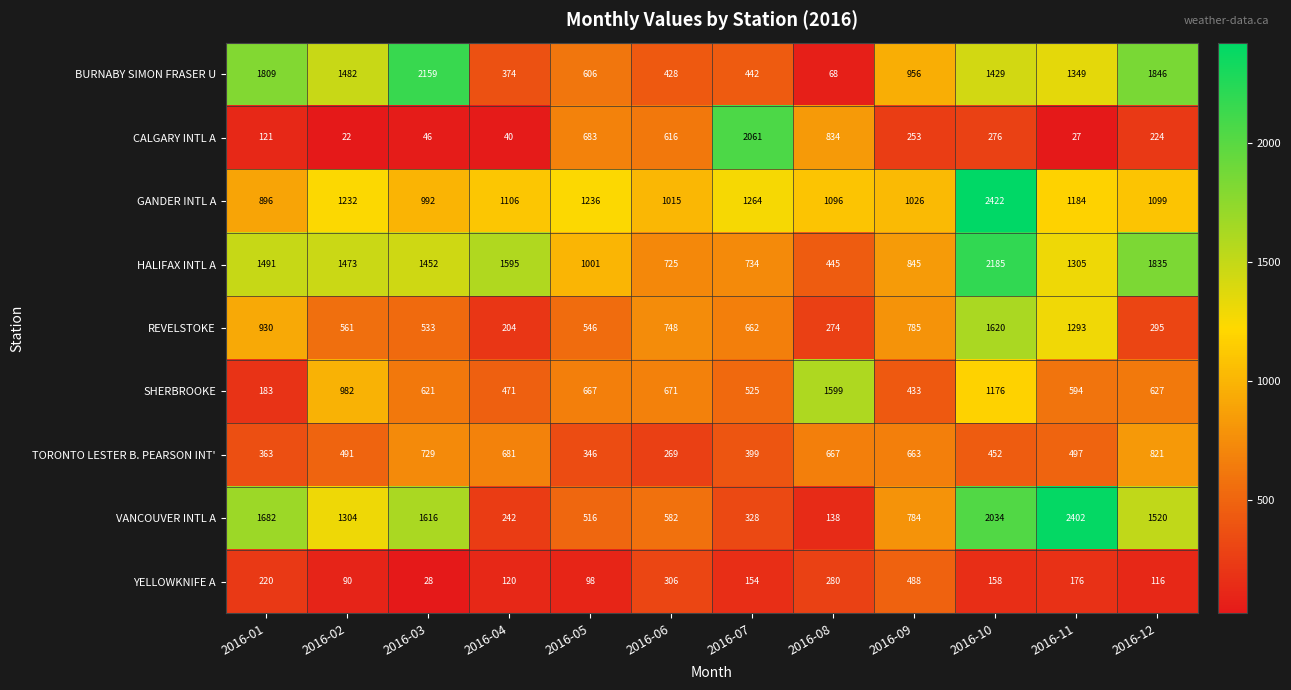

At which category is the sum across all series the highest?

2016-10